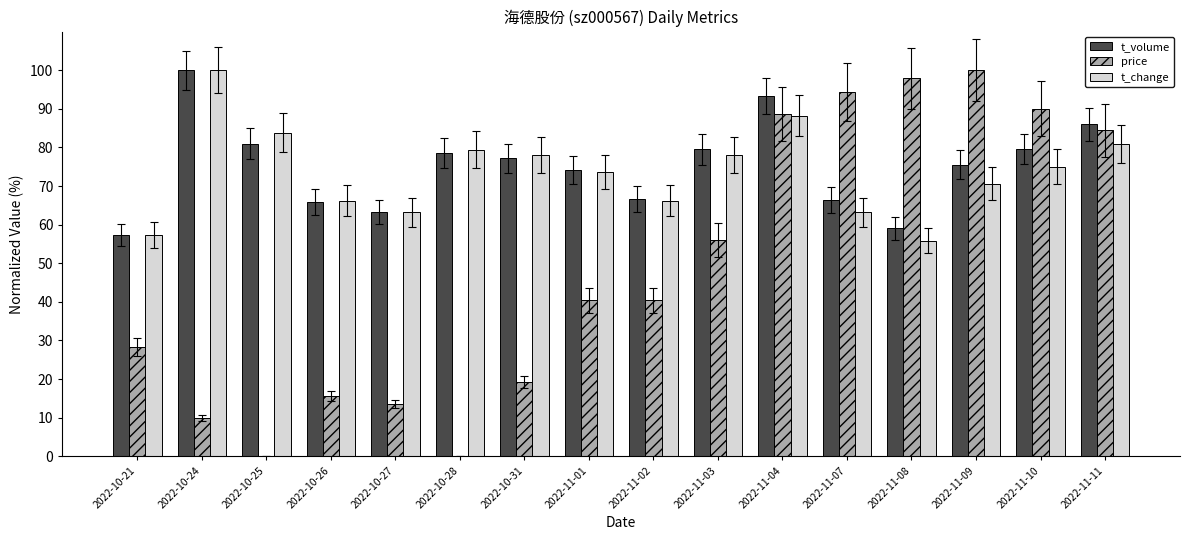

Which series has the largest range (max minus min)?

price